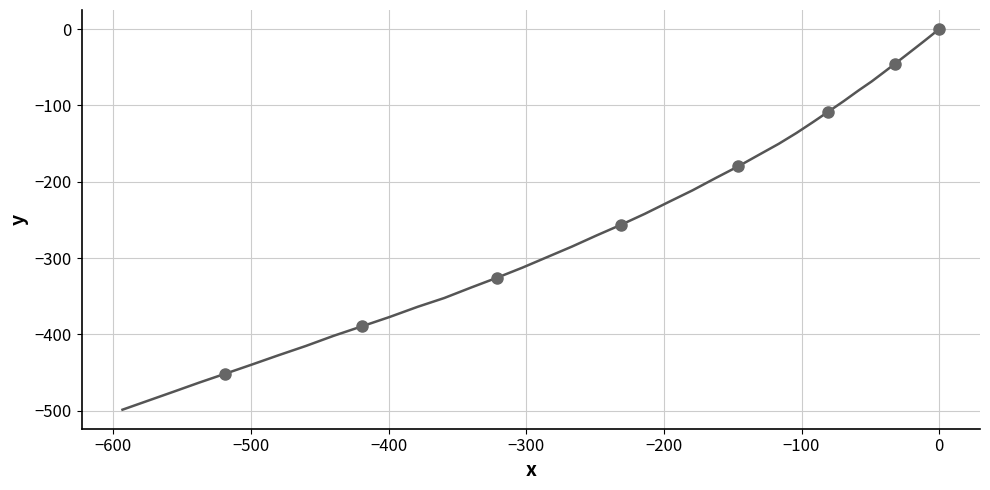

What Y value in the scatter plot is closest to -225?

-256.7